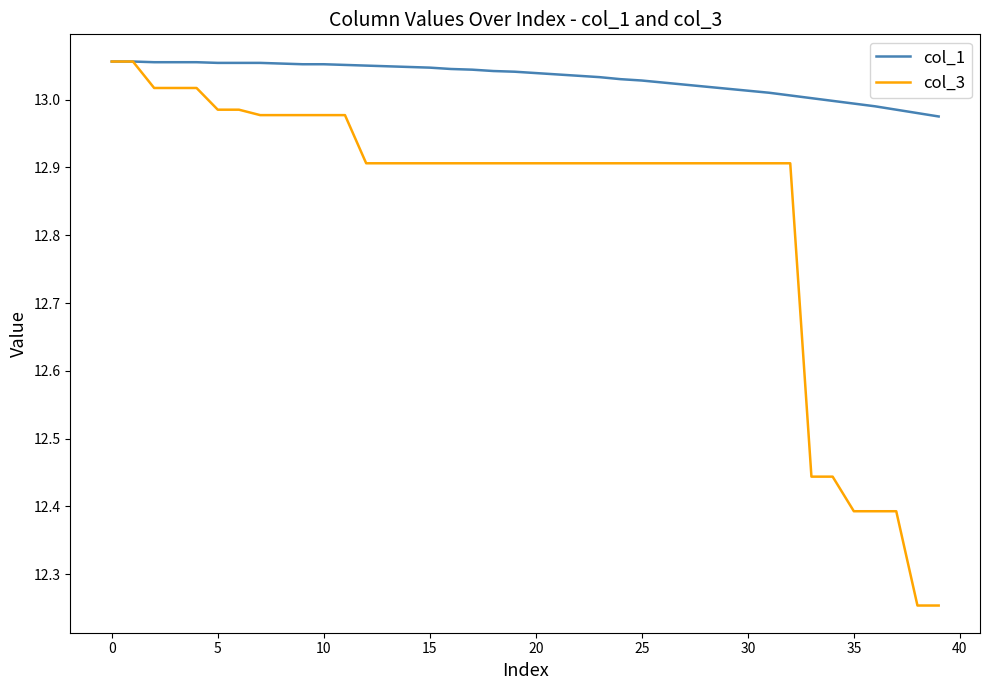

List the series in order of their overall mean, highest first.

col_1, col_3